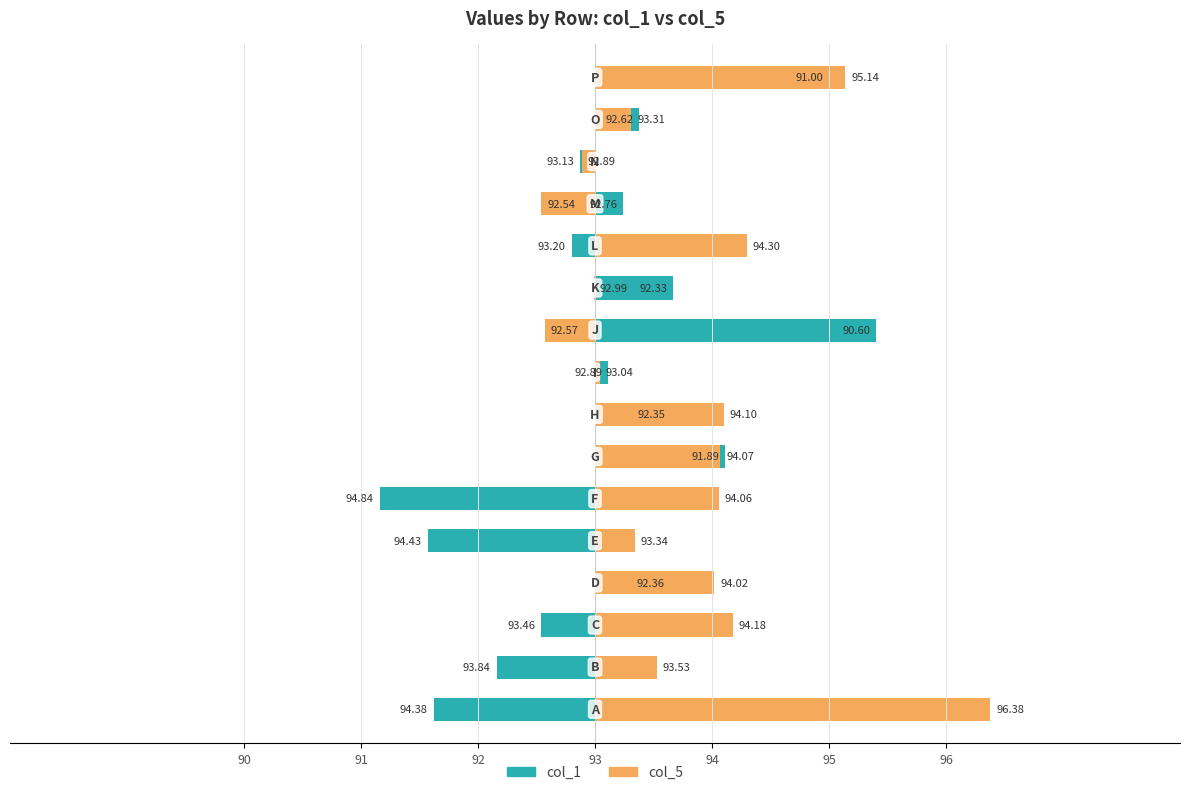

Which series has the largest range (max minus min)?

col_1